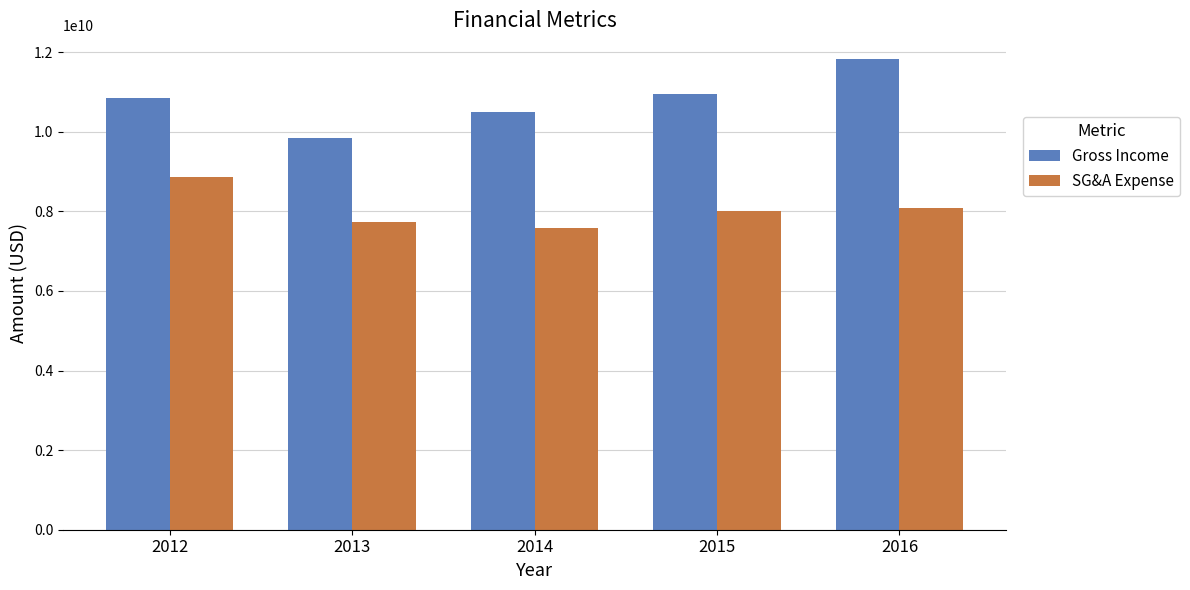

What is the highest value of the Gross Income series?

11830000000